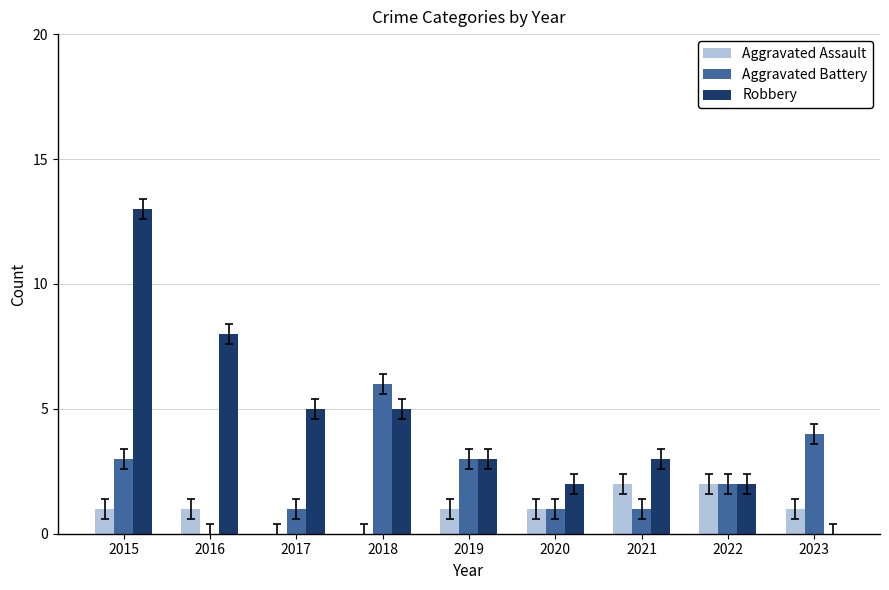

Are the bars horizontal?

No